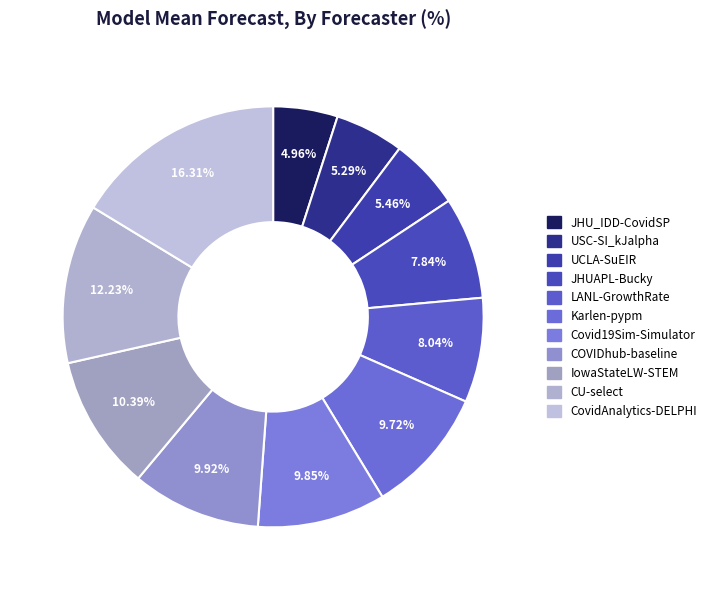

How many slices are in this pie chart?

11